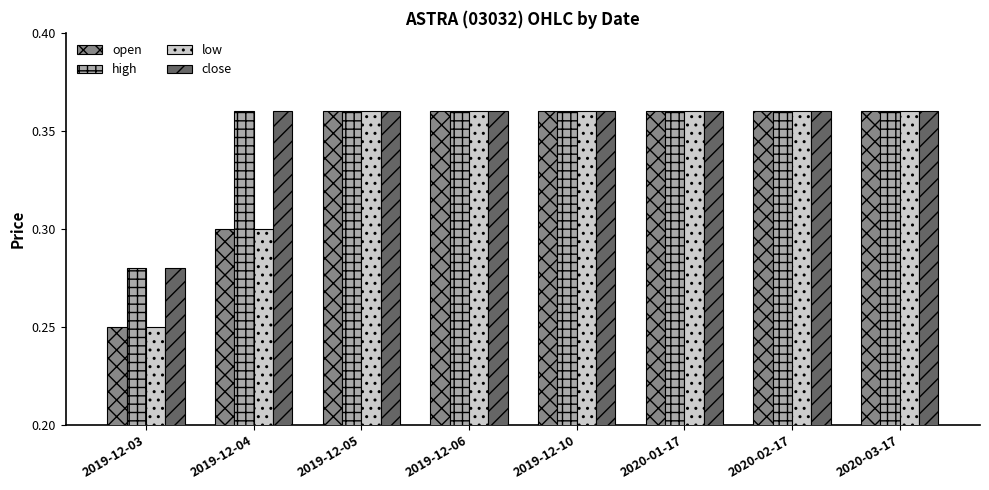

Is it true that close equals 0.5 at 2019-12-10?

False